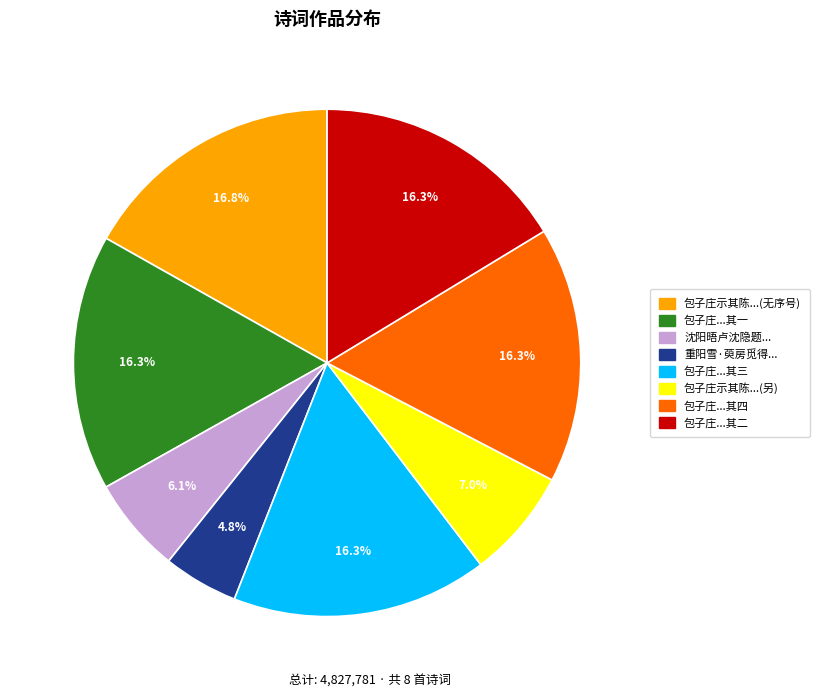

Is there any slice that represents more than half of the pie?

No